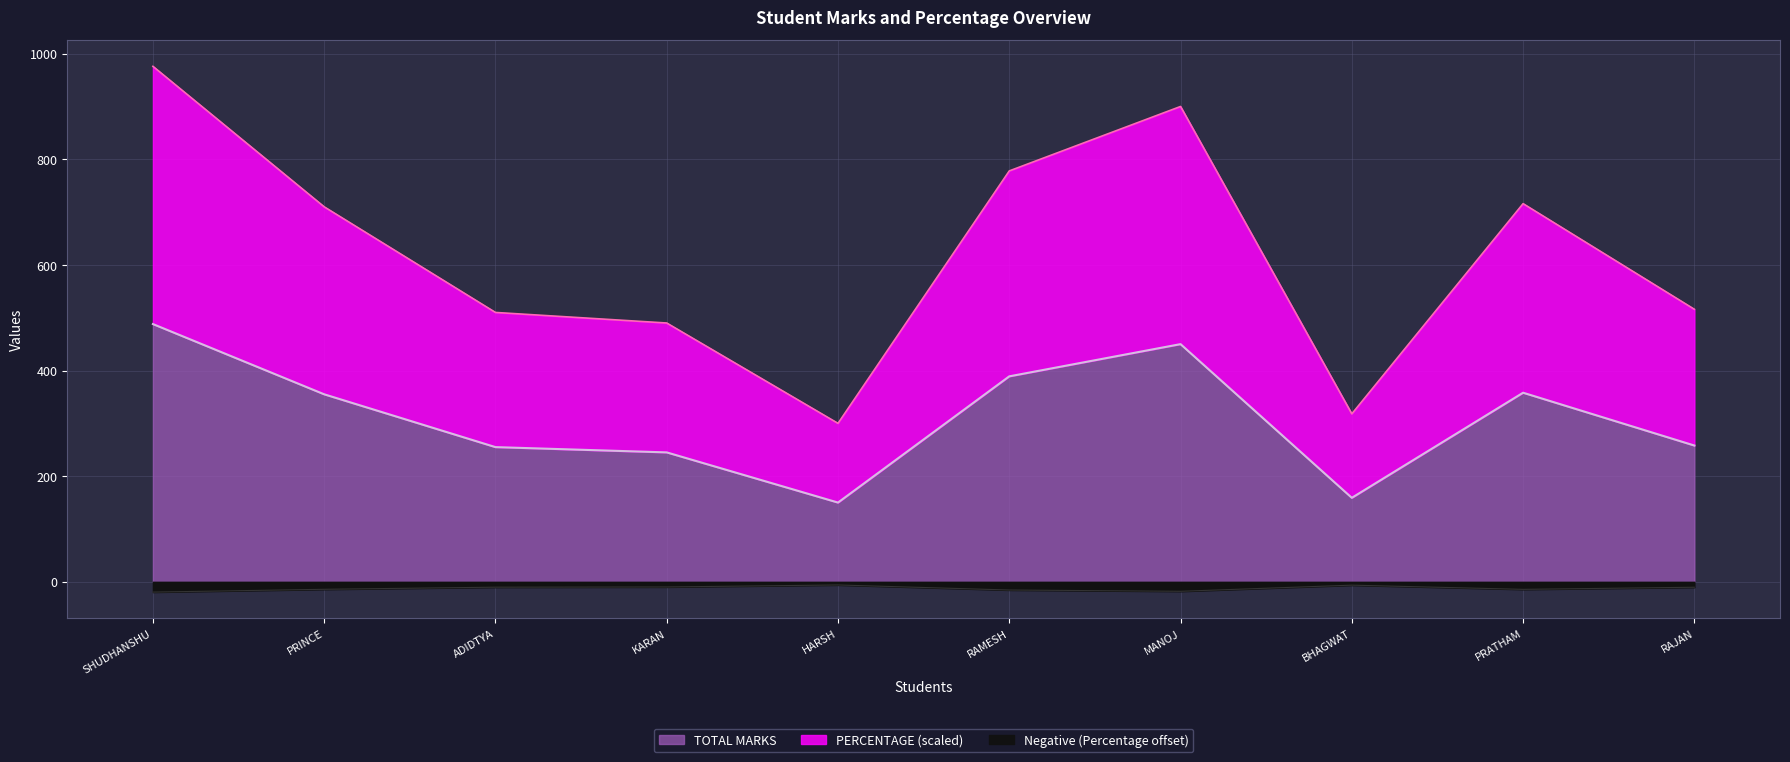

What is the spread (max minus min) of values at PRATHAM?

358